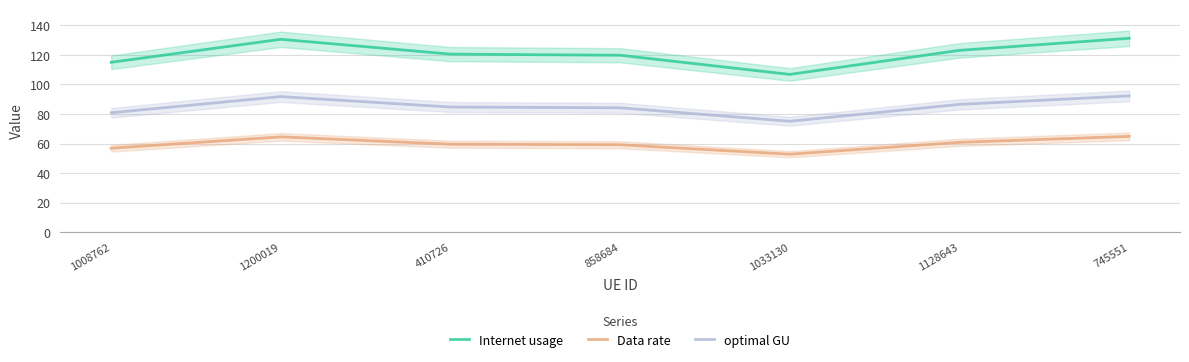

Reading right to left, what are all the values shown in this chart?

Internet usage: 745551=131.2	1128643=123.0	1033130=106.8	858684=119.7	410726=120.5	1200019=130.5	1008762=115.0
Data rate: 745551=64.8	1128643=60.8	1033130=52.7	858684=59.2	410726=59.5	1200019=64.5	1008762=56.8
optimal GU: 745551=92.2	1128643=86.5	1033130=75.0	858684=84.2	410726=84.7	1200019=91.7	1008762=80.8